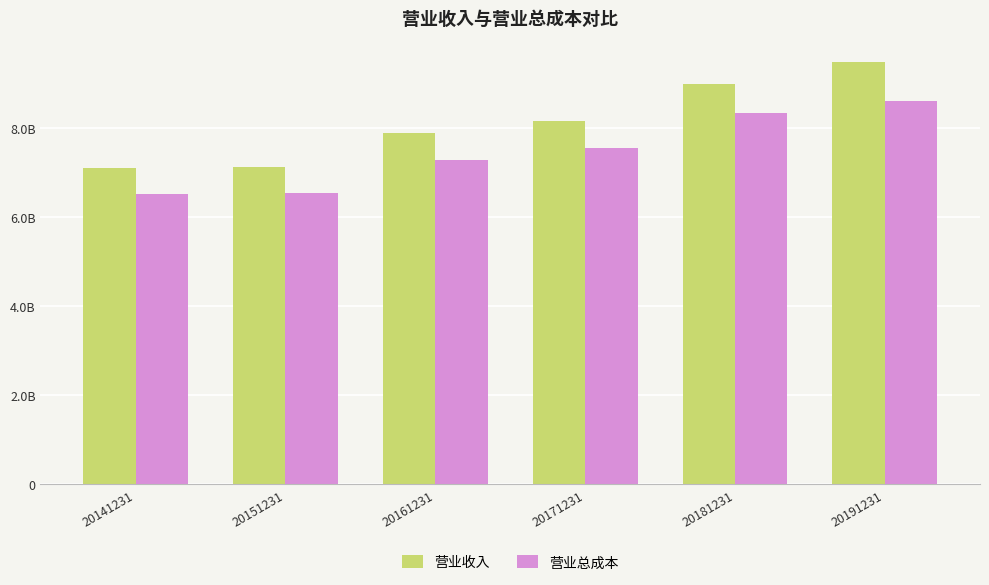

Are the bars horizontal?

No